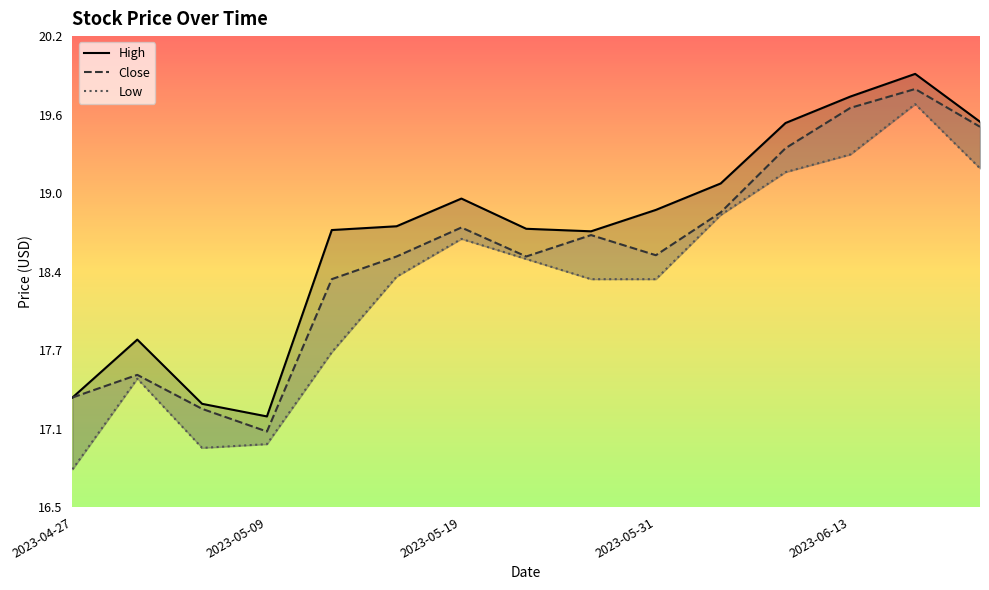

How many distinct data groups are displayed?

3